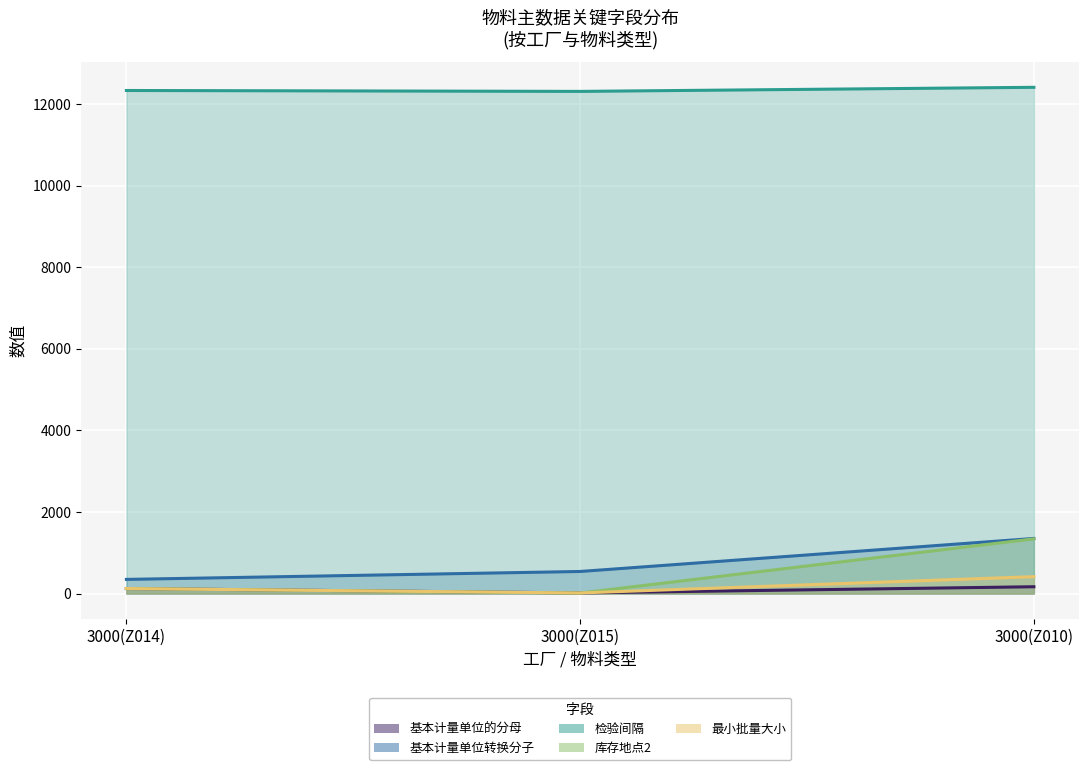

Which category has the highest value in the 检验间隔 series?

3000(Z010)